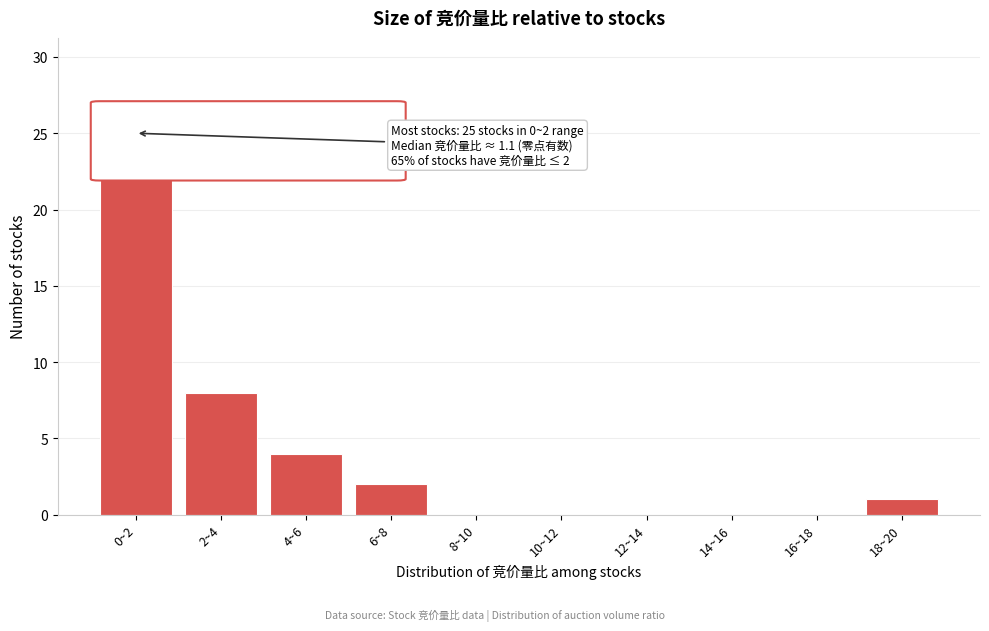

Reading right to left, what are all the values shown in this chart?

18~20=1	16~18=0	14~16=0	12~14=0	10~12=0	8~10=0	6~8=2	4~6=4	2~4=8	0~2=25